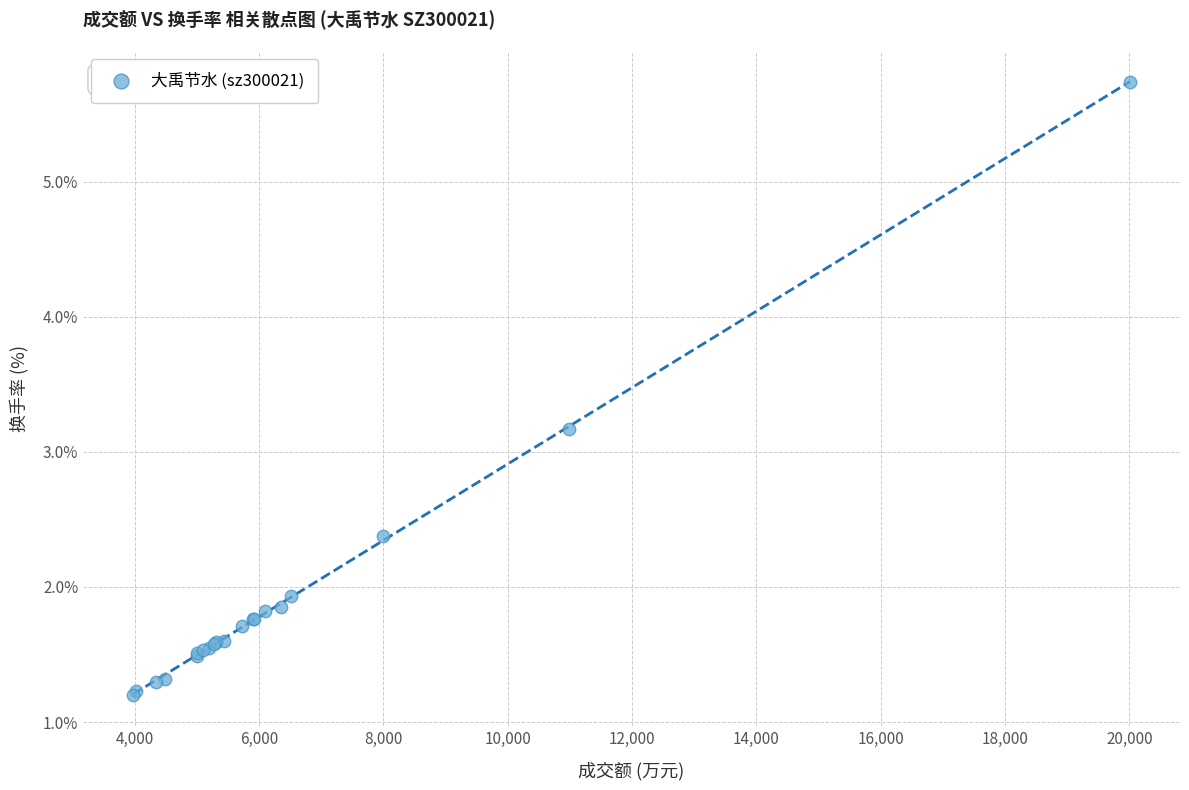

What Y value in the scatter plot is closest to 3?

3.2